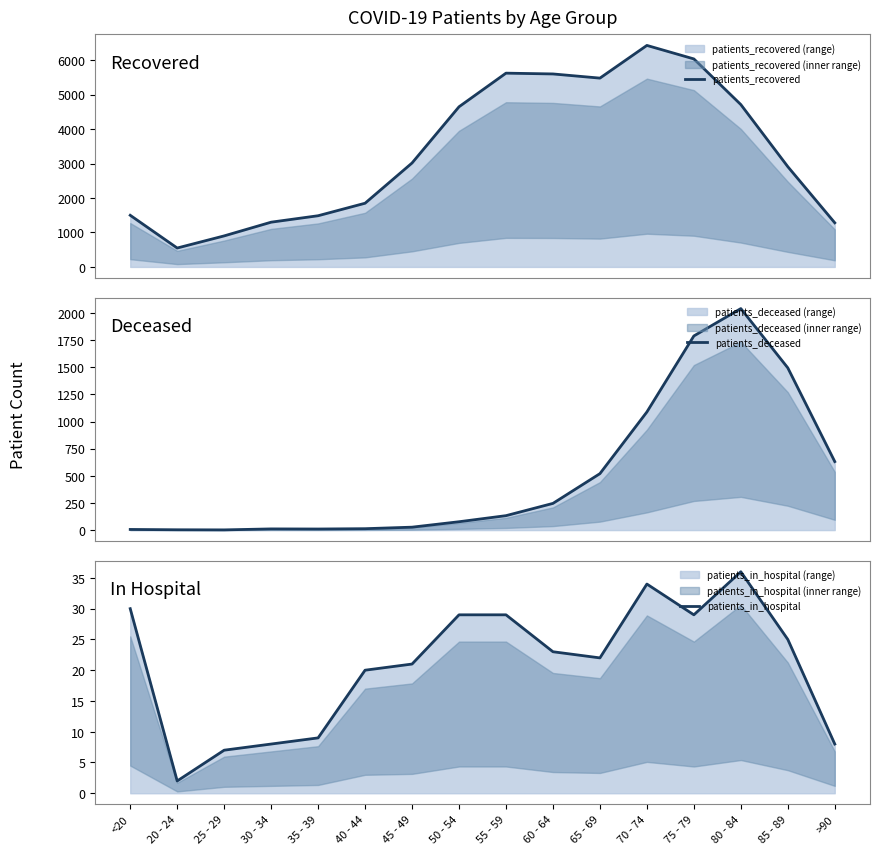

Read the patients_recovered value at 50 - 54.

4648